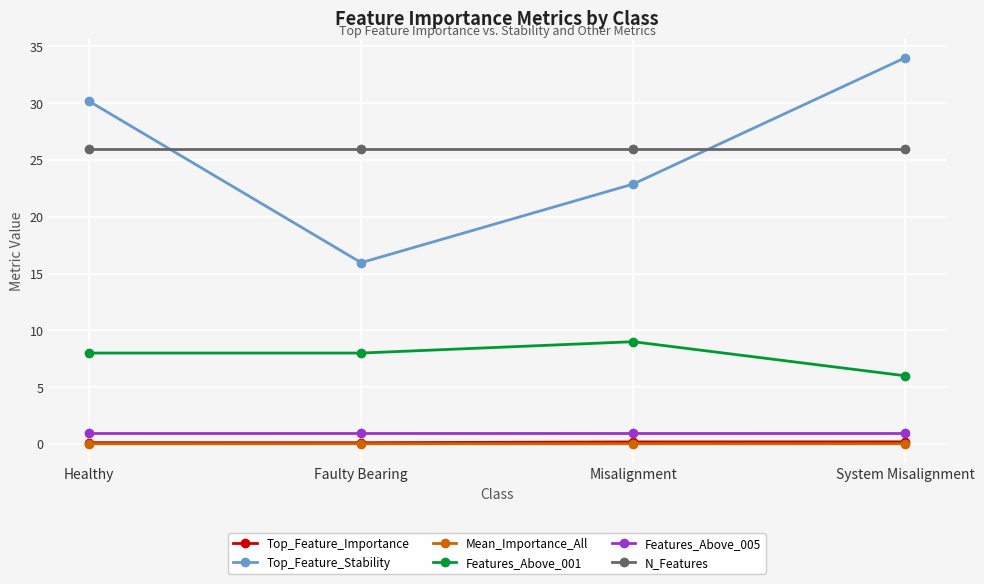

How many lines are shown in the chart?

6